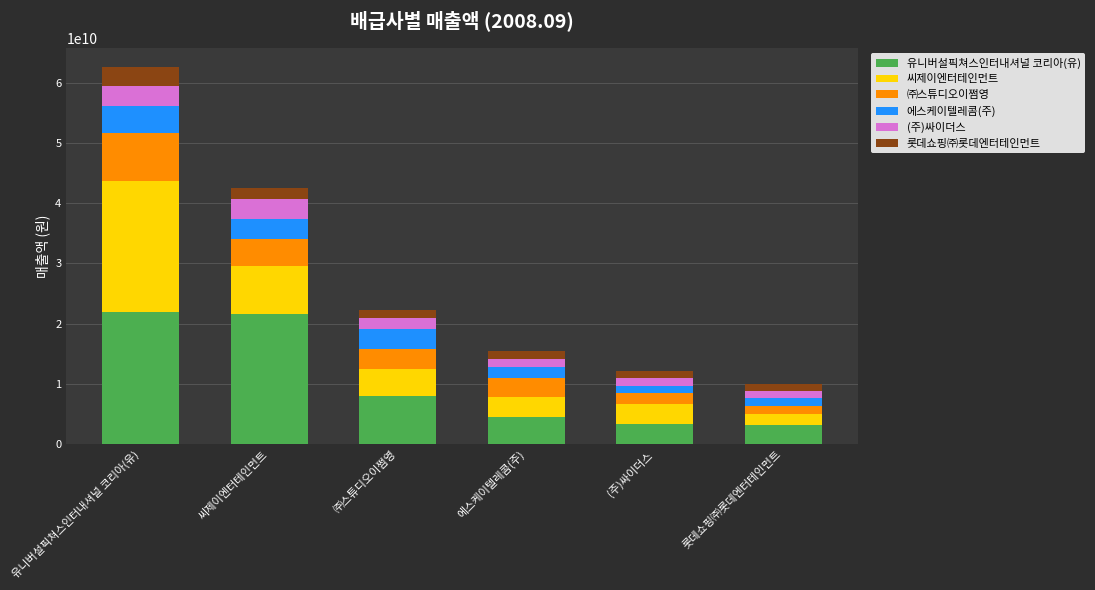

What is the average value of the 유니버설픽쳐스인터내셔널 코리아(유) series?

10441289611